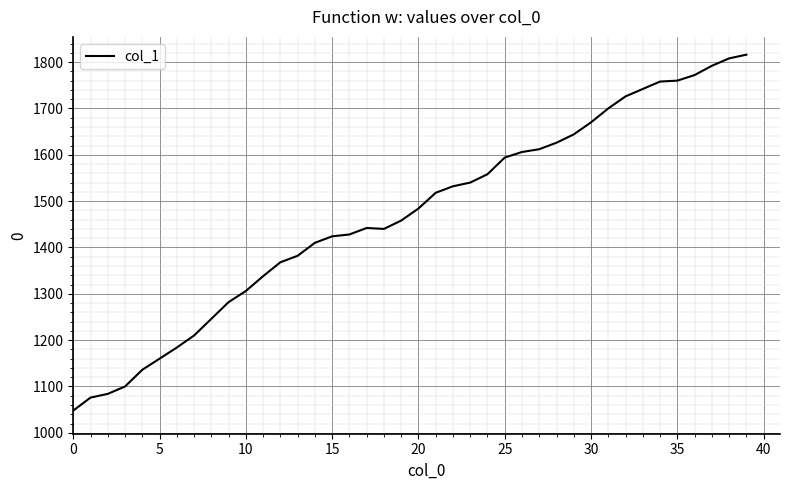

What is the difference between the maximum and minimum values?

768